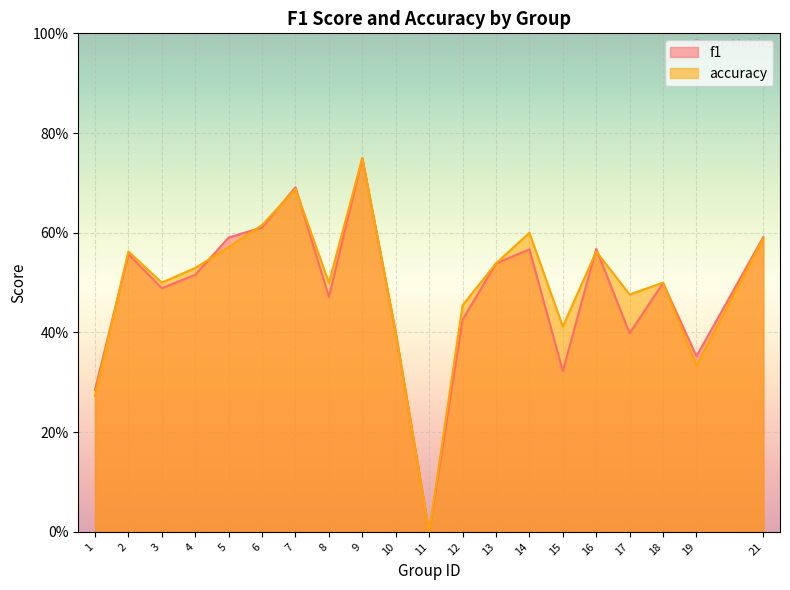

What is the sum of the accuracy values at 16 and 17?

1.0